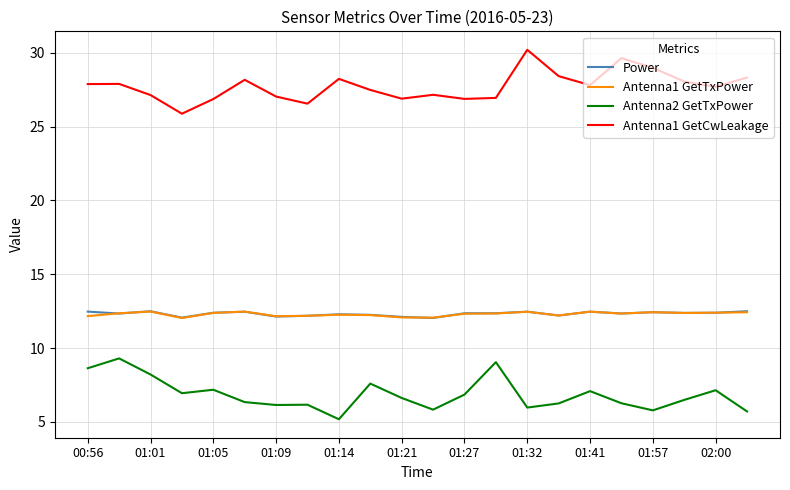

True or false: Power and Antenna2 GetTxPower cross at least once.

False